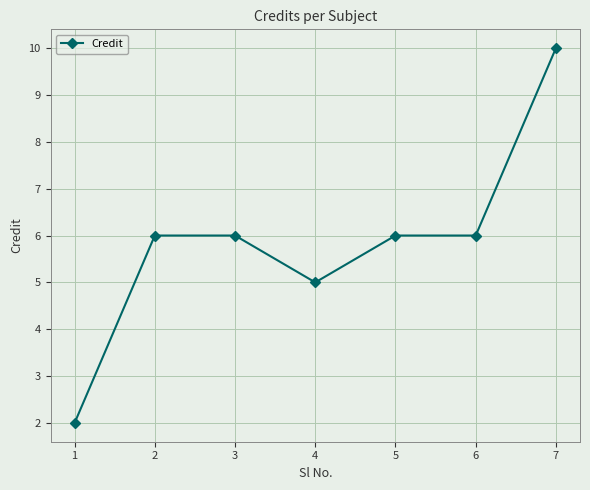

At which category does the chart reach its minimum across all series?

1